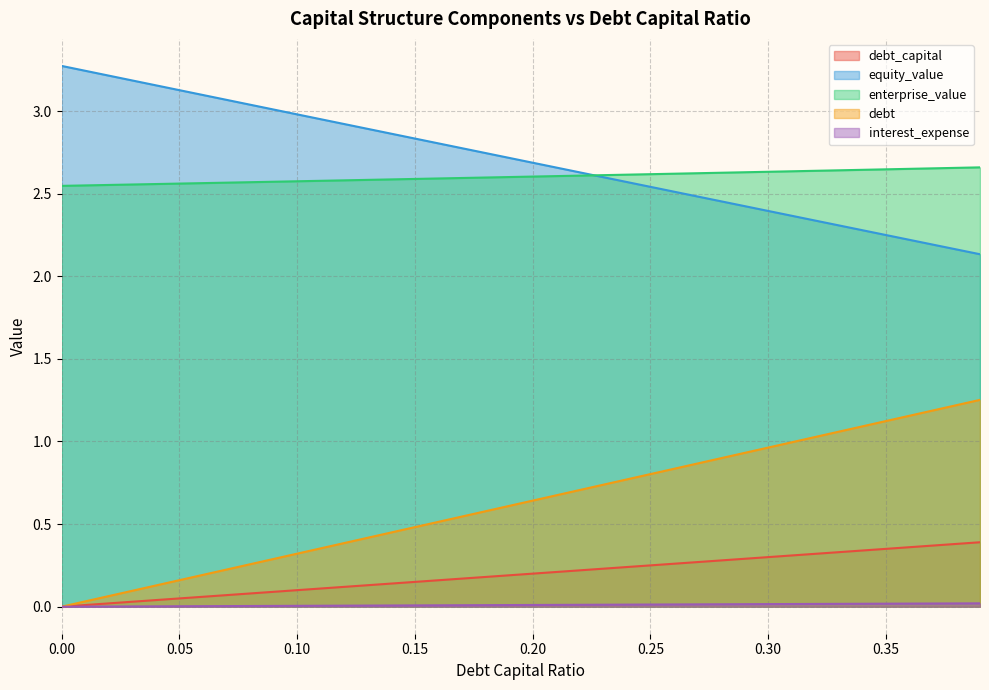

Which series has the widest spread of values?

debt